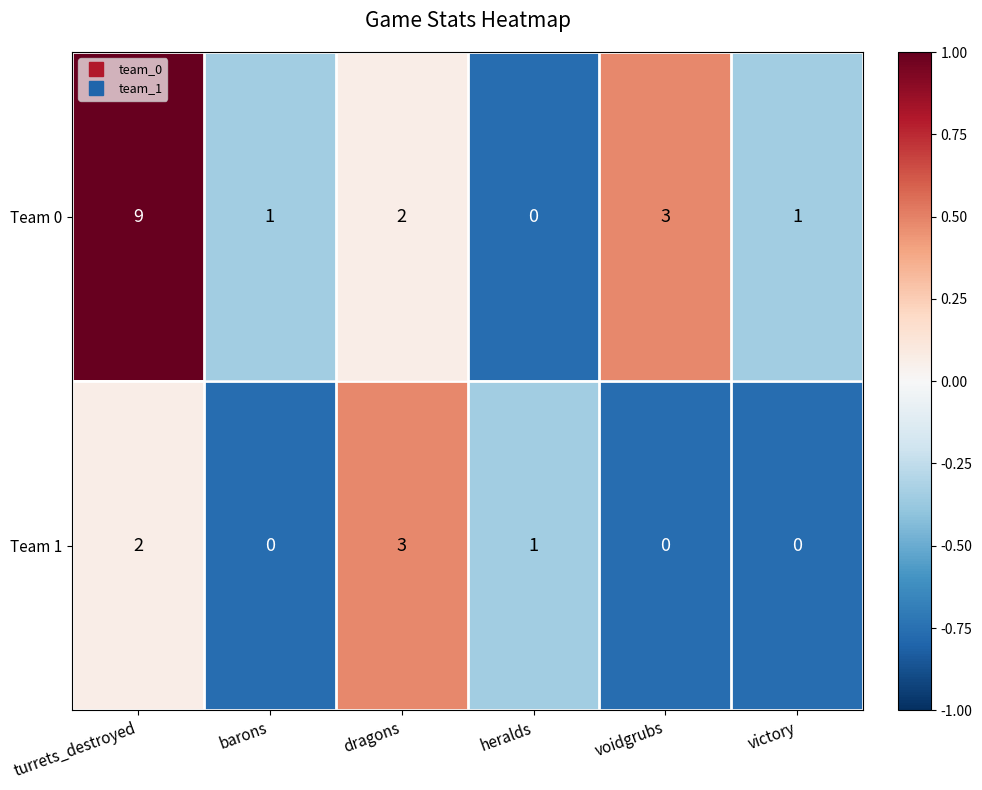

What is the total value across all series at voidgrubs?

3